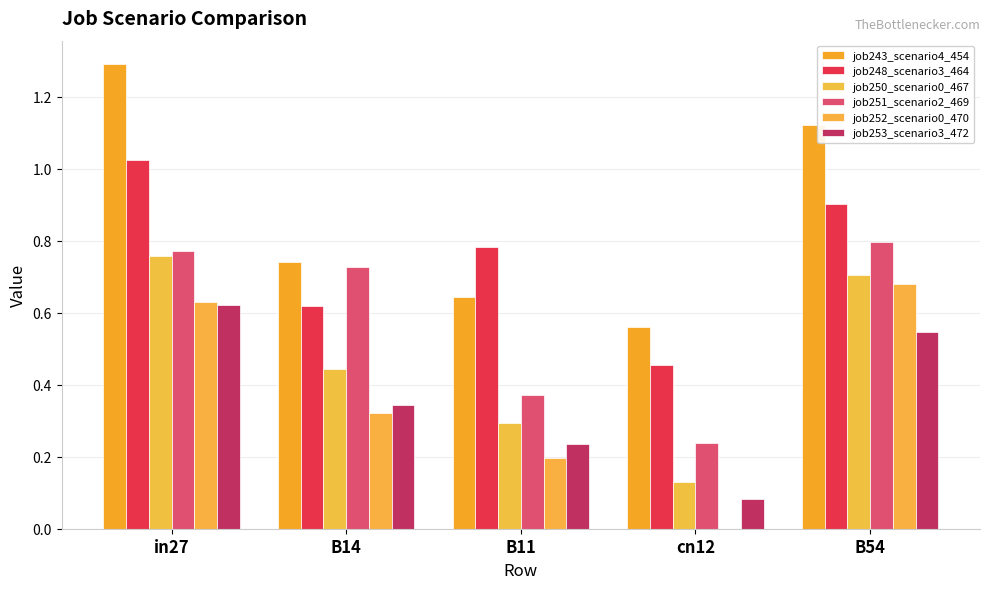

What is the difference between the maximum and minimum values in the job250_scenario0_467 series?

0.6